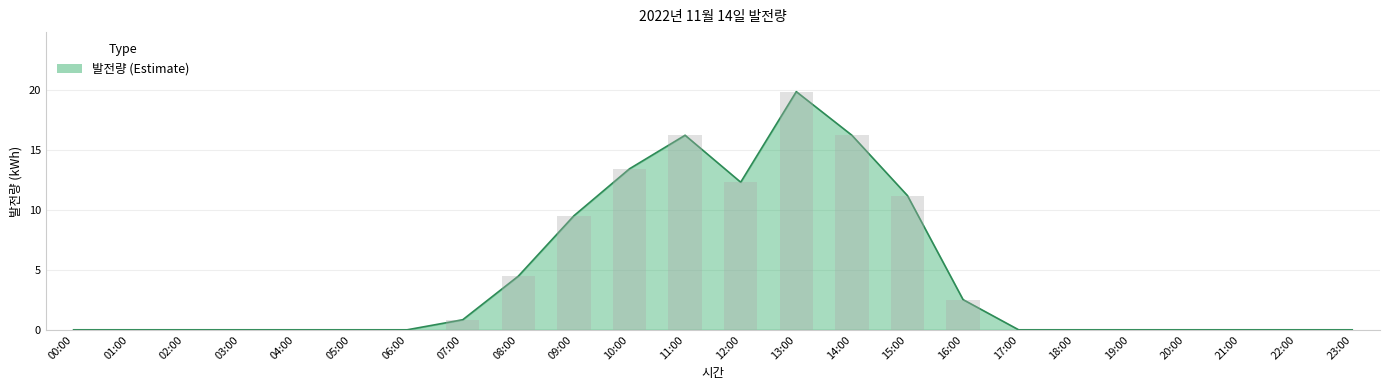

What position from the right is 07:00?

17